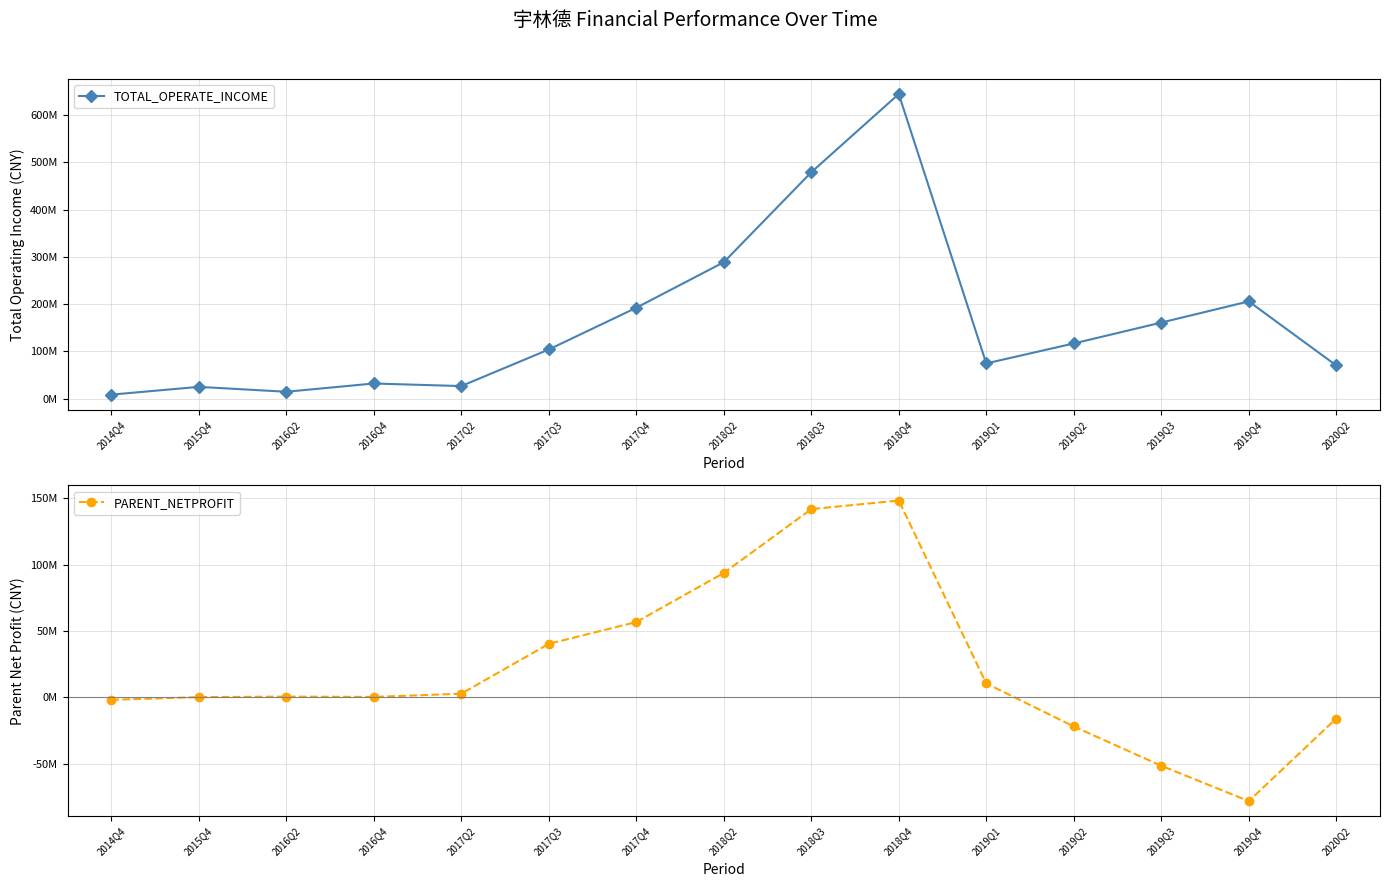

What is the difference between the maximum and minimum values in the TOTAL_OPERATE_INCOME series?

636251561.3